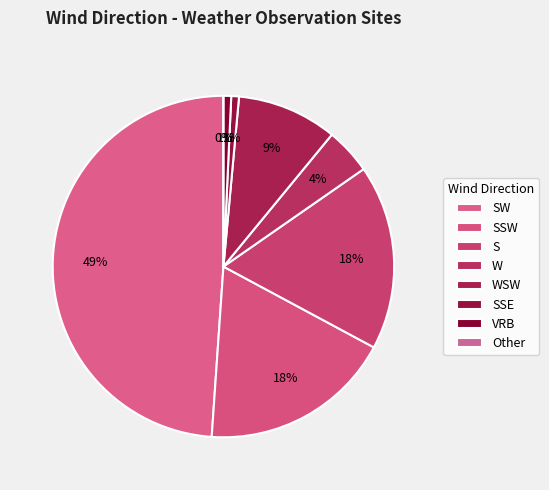

Which has a higher value, W or VRB?

W